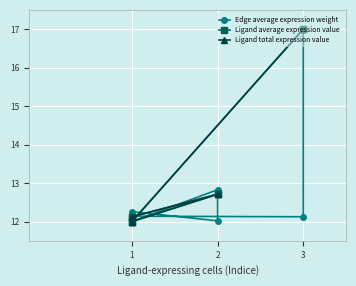

What is the sum of all Ligand total expression value values?

107.7